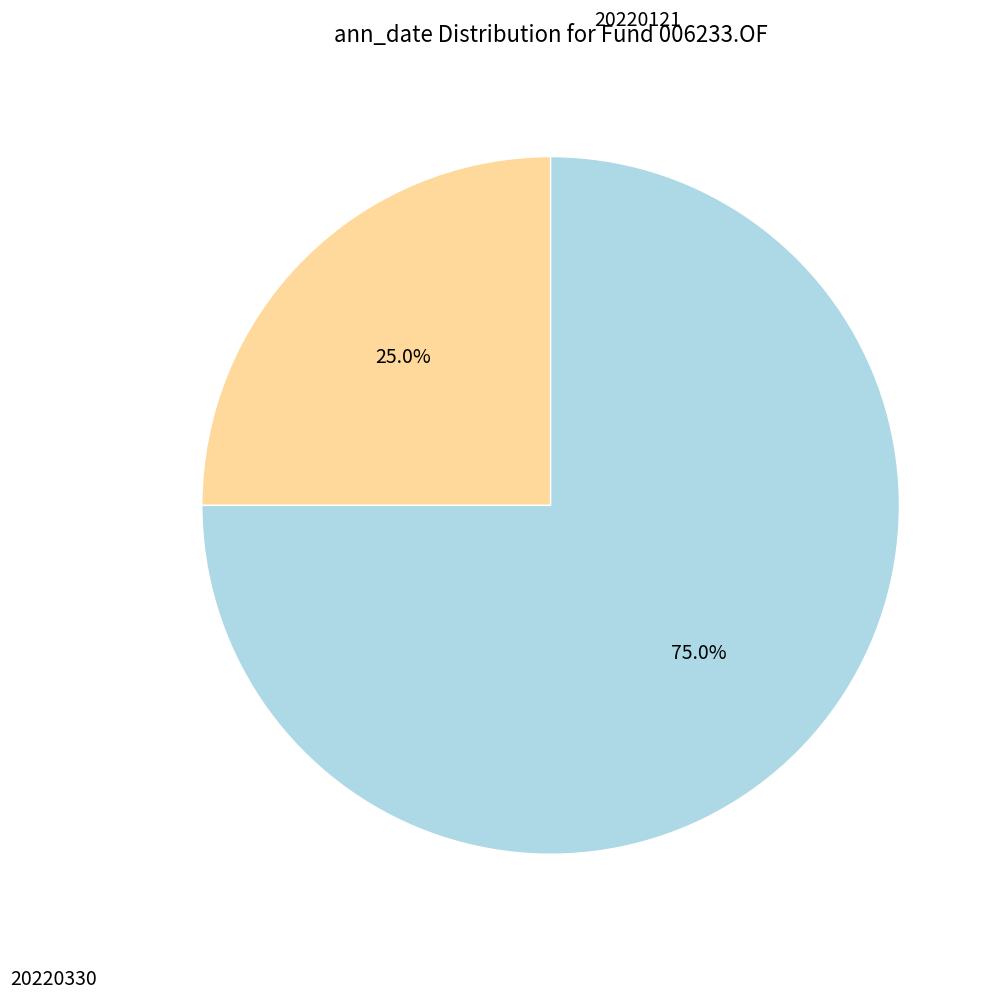

Does any single category account for the majority?

Yes